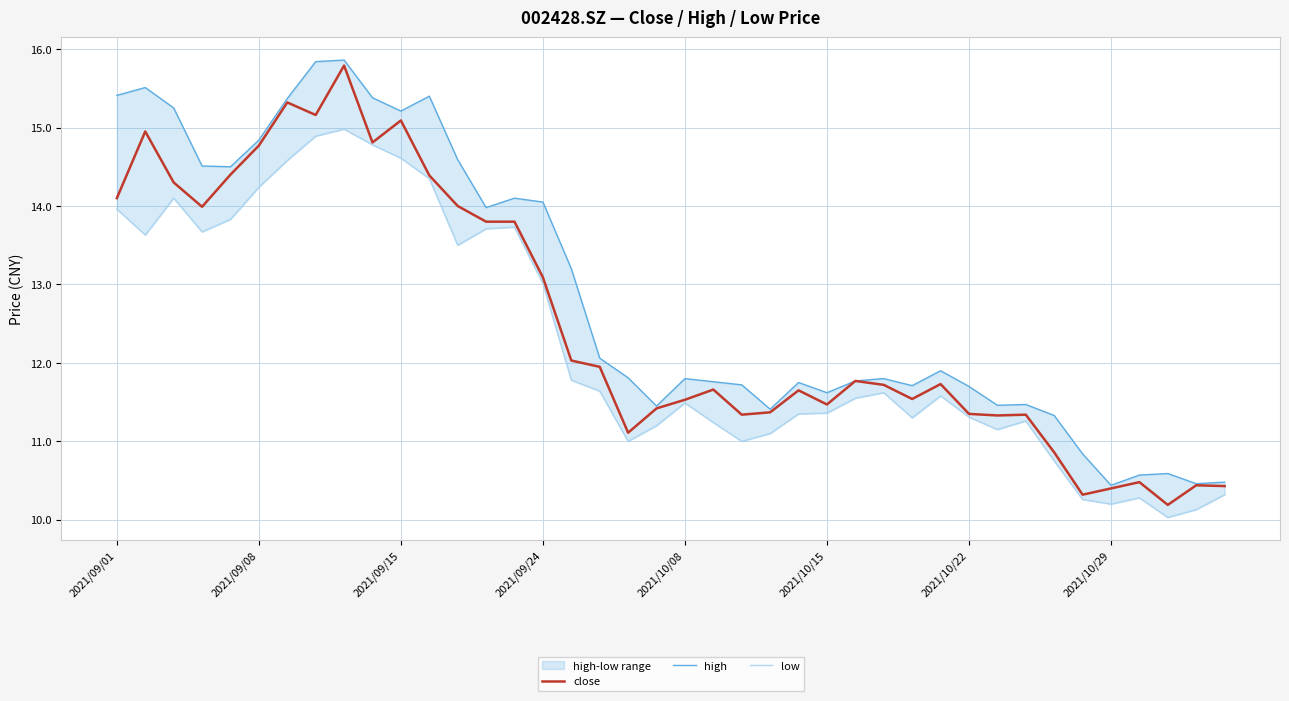

What is the lowest value of the close series?

10.2